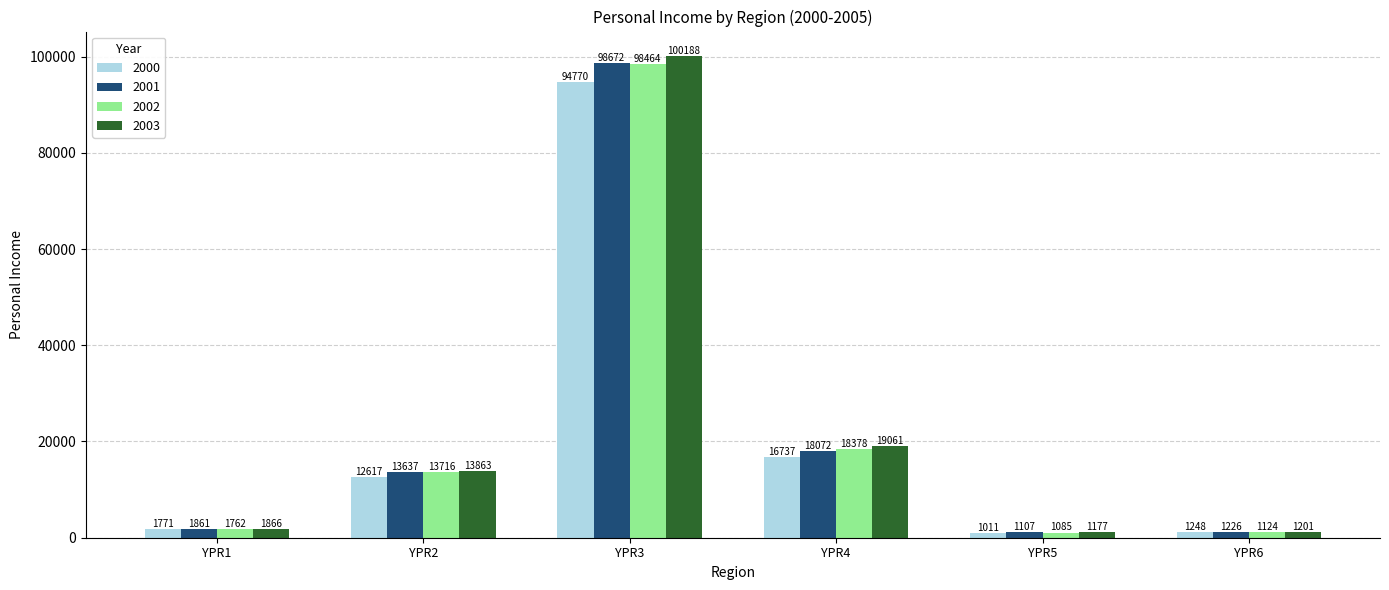

How many data points in 2001 are above 13637?

3